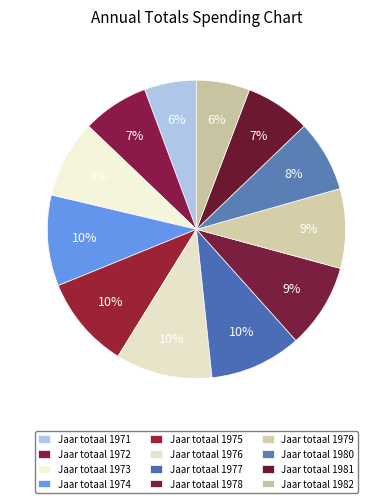

How many slices are in this pie chart?

12